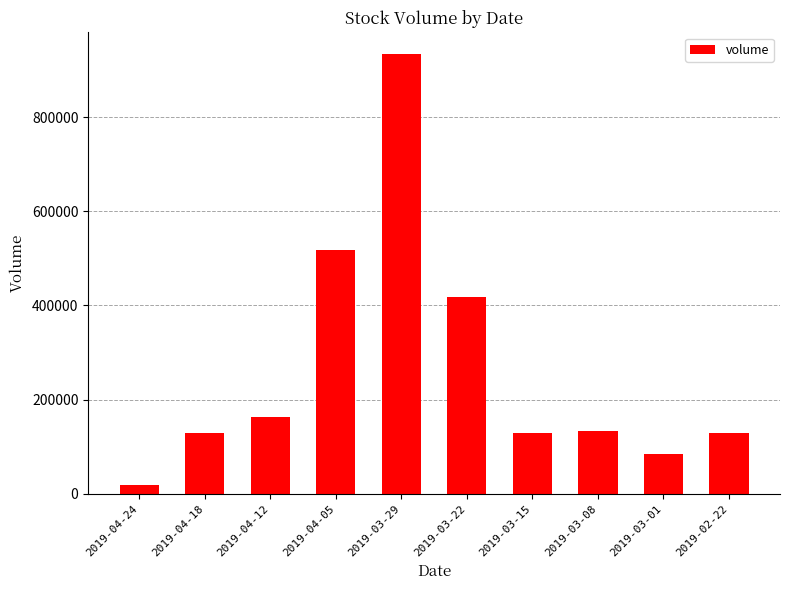

What is the difference between the second highest and minimum values?

499218